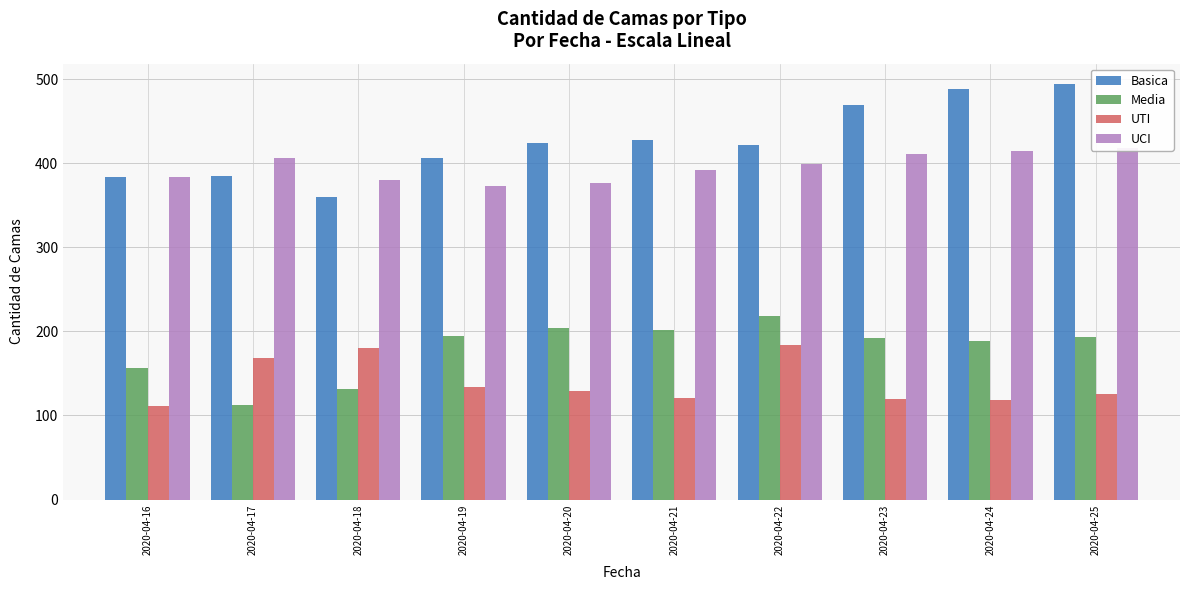

Reading left to right, transcribe all the data shown in this chart.

Basica: 2020-04-16=384	2020-04-17=385	2020-04-18=360	2020-04-19=407	2020-04-20=424	2020-04-21=428	2020-04-22=422	2020-04-23=470	2020-04-24=489	2020-04-25=494
Media: 2020-04-16=157	2020-04-17=113	2020-04-18=131	2020-04-19=195	2020-04-20=204	2020-04-21=202	2020-04-22=219	2020-04-23=192	2020-04-24=189	2020-04-25=193
UTI: 2020-04-16=111	2020-04-17=168	2020-04-18=180	2020-04-19=134	2020-04-20=129	2020-04-21=121	2020-04-22=184	2020-04-23=120	2020-04-24=118	2020-04-25=125
UCI: 2020-04-16=384	2020-04-17=407	2020-04-18=380	2020-04-19=373	2020-04-20=377	2020-04-21=392	2020-04-22=399	2020-04-23=411	2020-04-24=415	2020-04-25=418